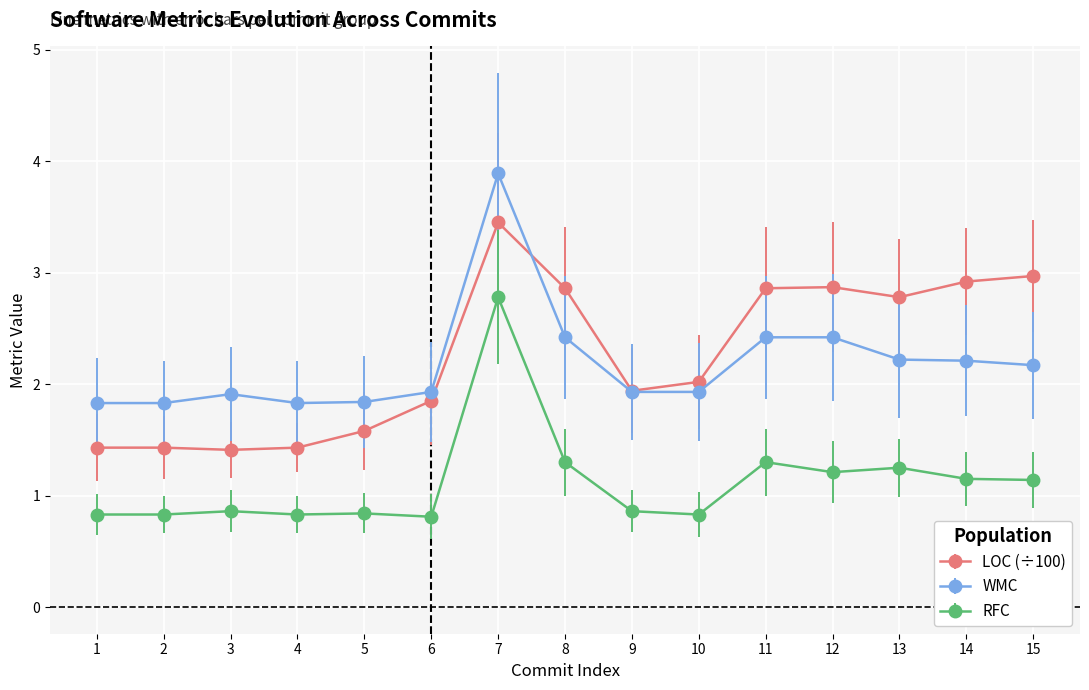

What is the value of the WMC point at the 11th from the left?

2.4